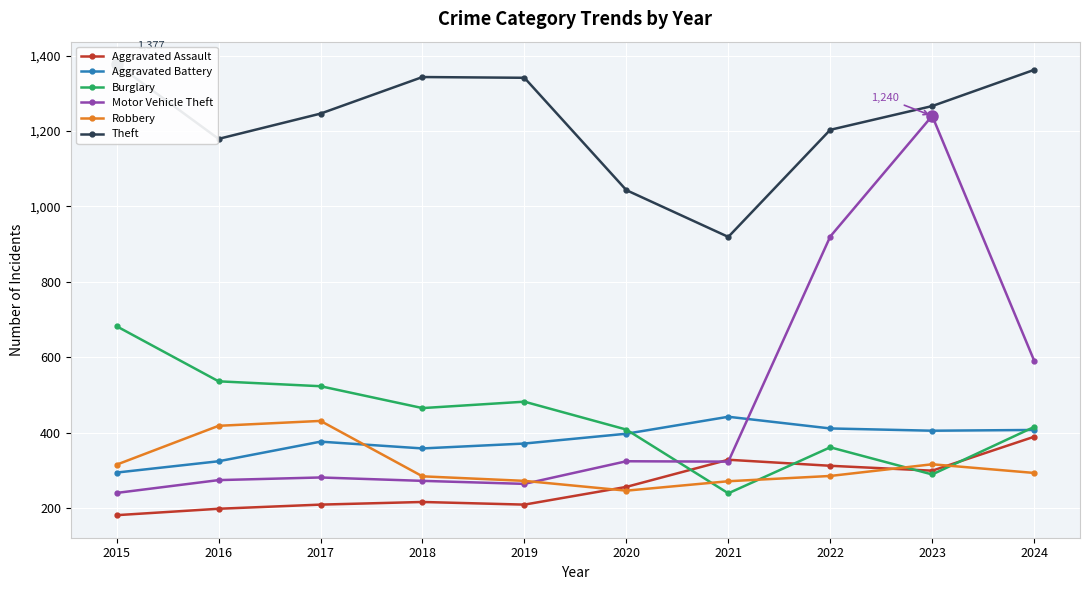

What is the maximum value for Aggravated Assault?

389